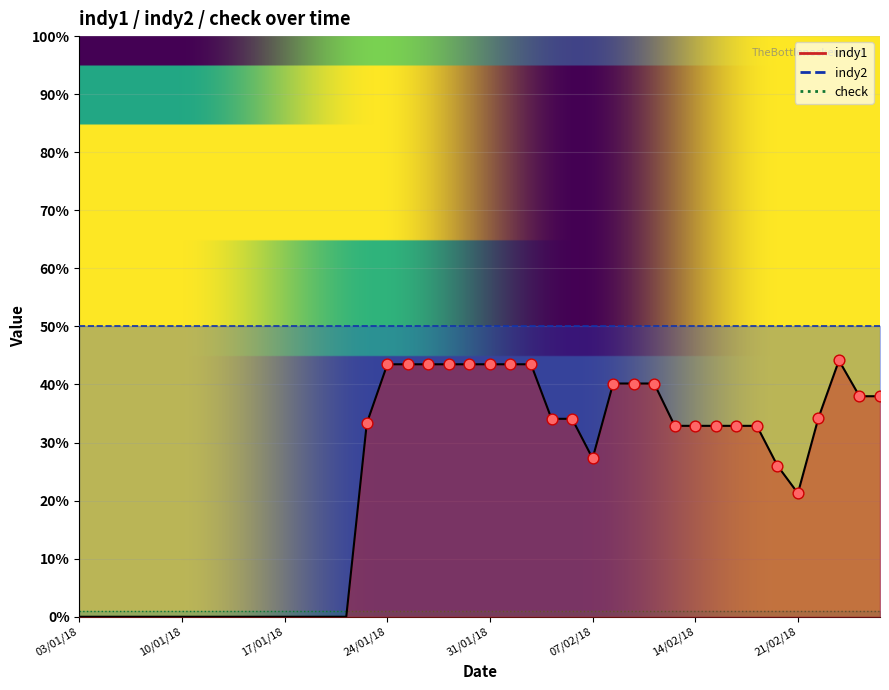

Is the value of indy1 at 20/02/18 greater than the value of check at 11/01/18?

Yes